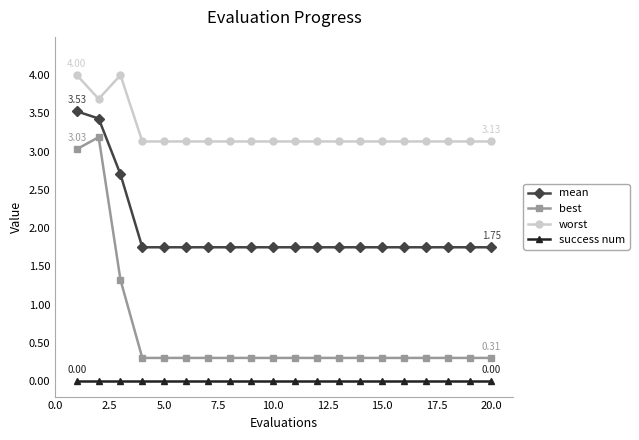

Is this an area chart (filled region under the line)?

No